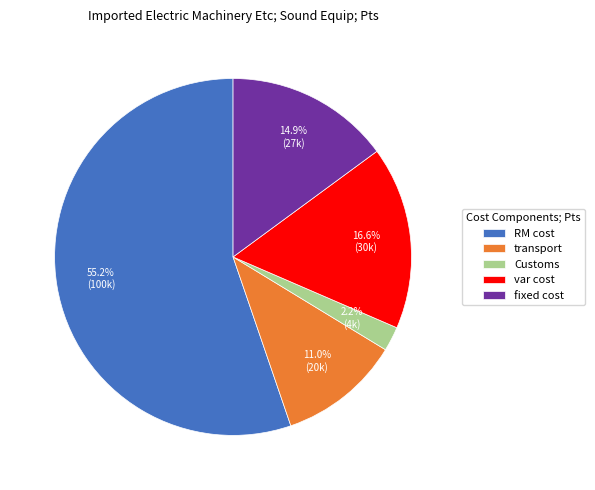

True or false: Customs accounts for 2% of the total.

True